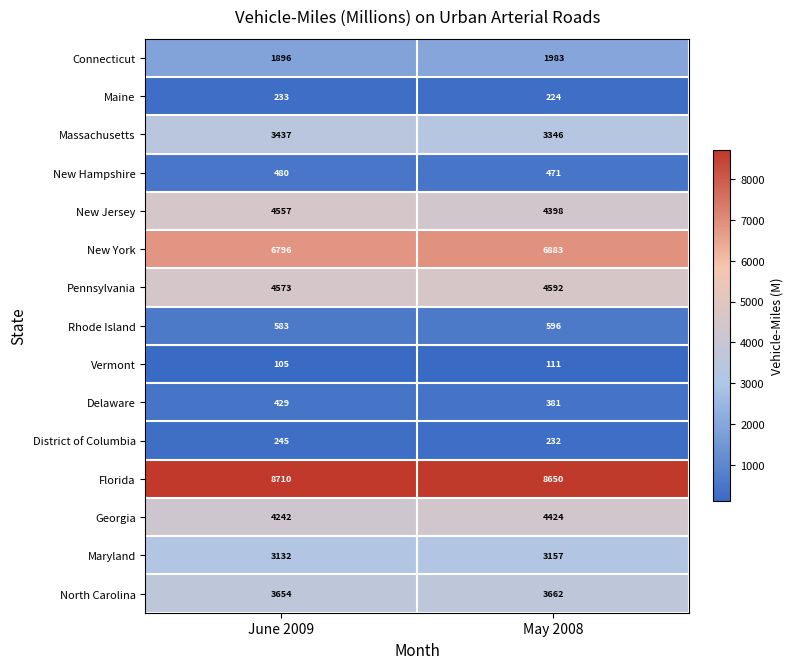

What is the difference between the maximum and minimum values in the Maine series?

9